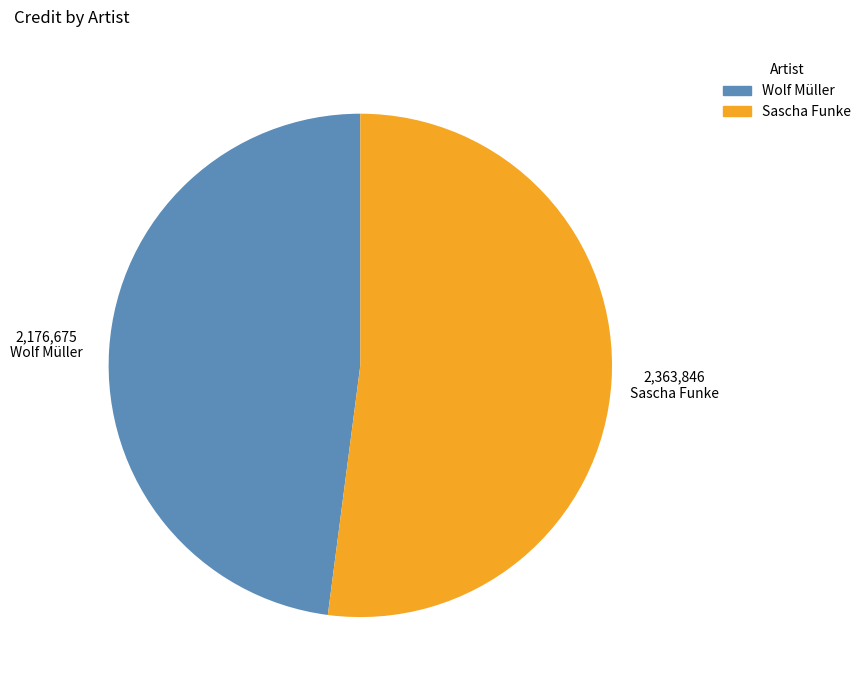

Between Wolf Müller and Sascha Funke, which is larger?

Sascha Funke